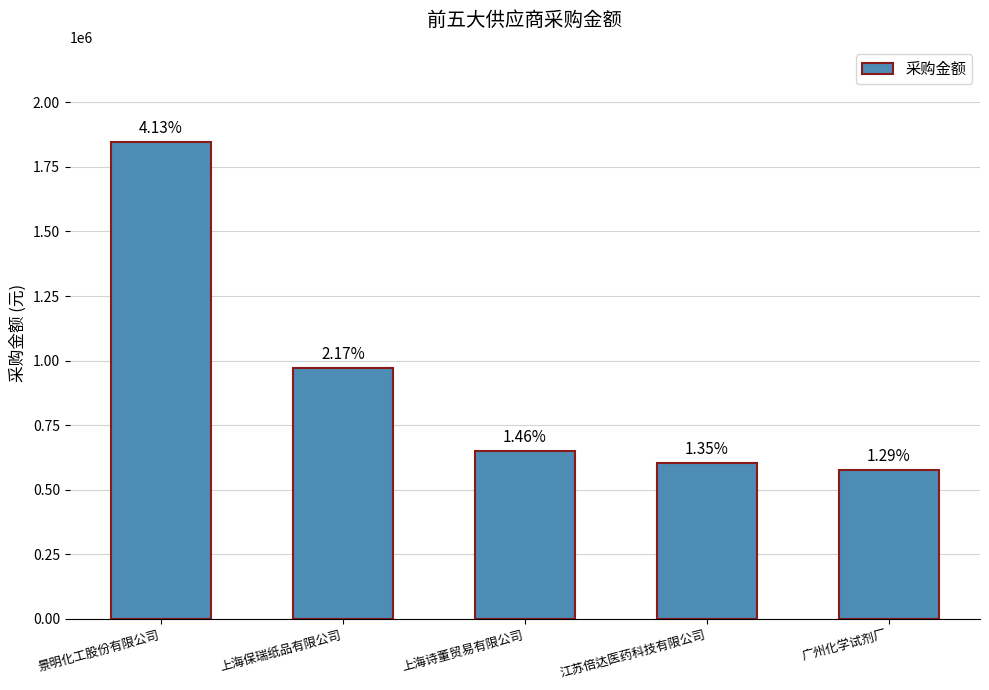

Reading right to left, list all the values displayed in this chart.

577245.2	604400.0	650440.0	971083.6	1845852.5